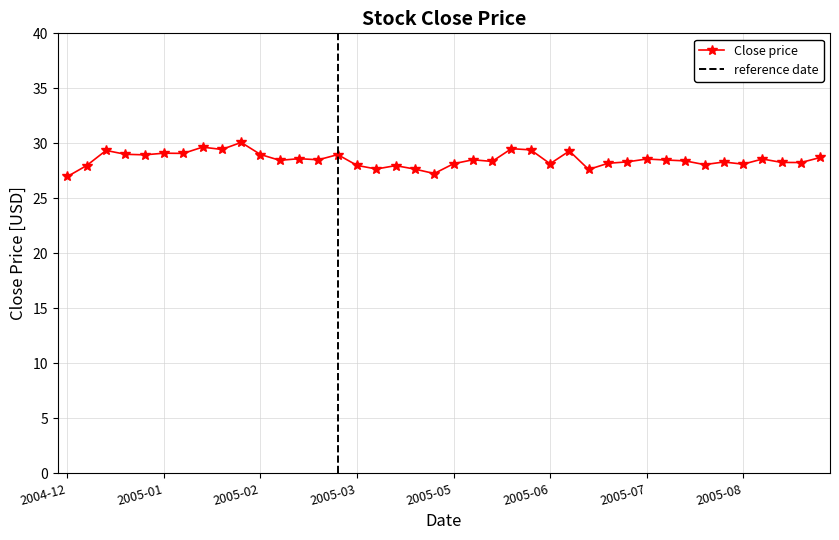

What is the sum of all values?

1140.8